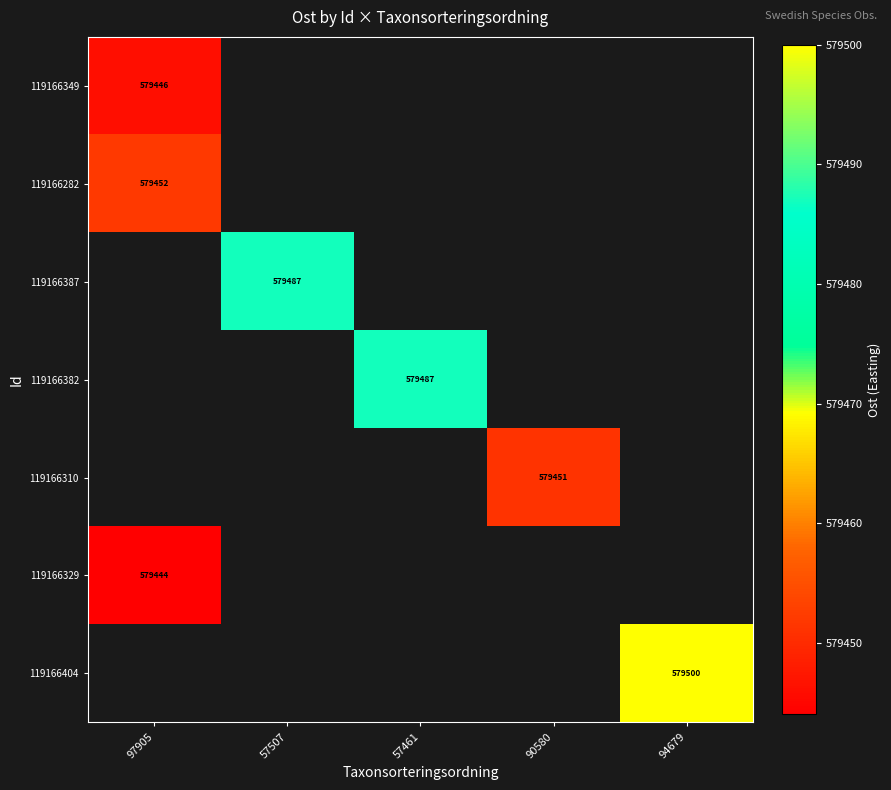

Between 90580 and 57507, which is larger?

57507